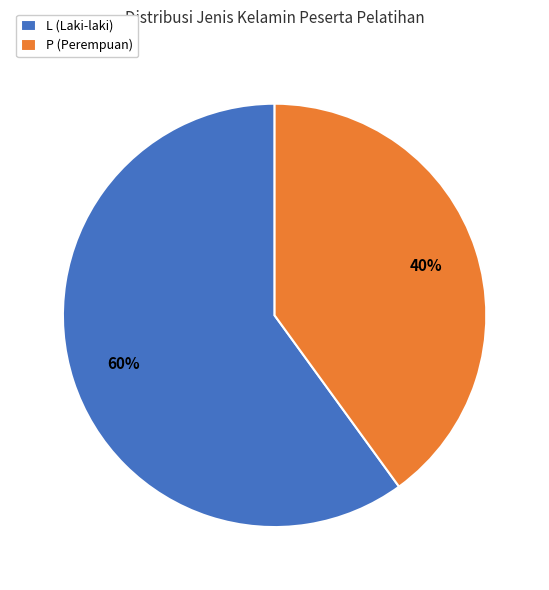

Is it true that P (Perempuan) is 40% of the pie?

True